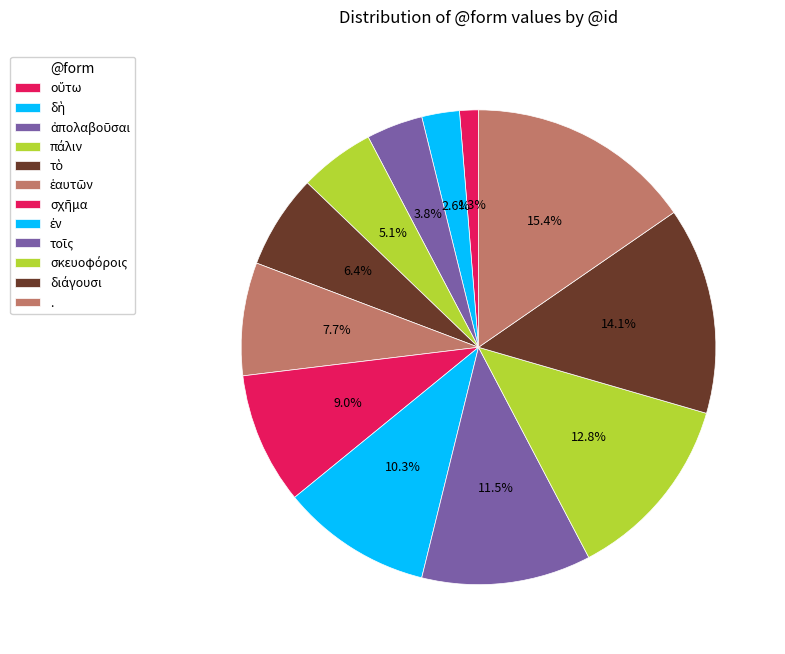

How many slices are in this pie chart?

12